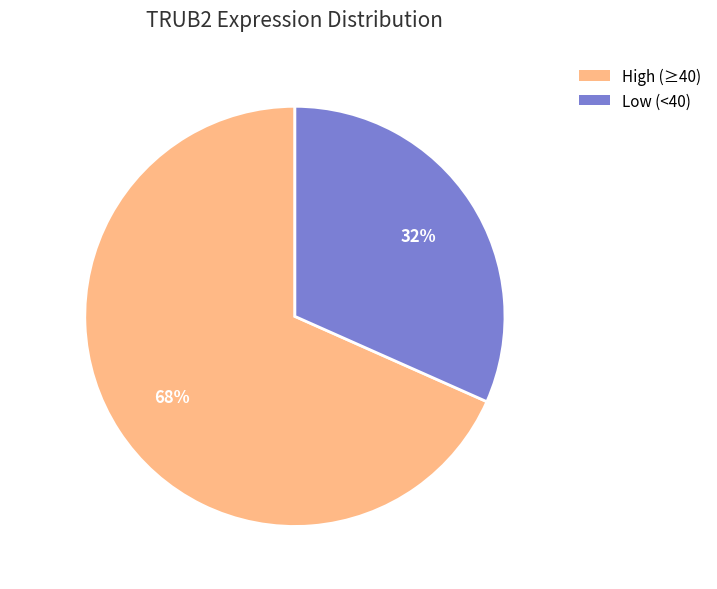

The High (≥40) slice represents 68% of the pie. True or false?

True